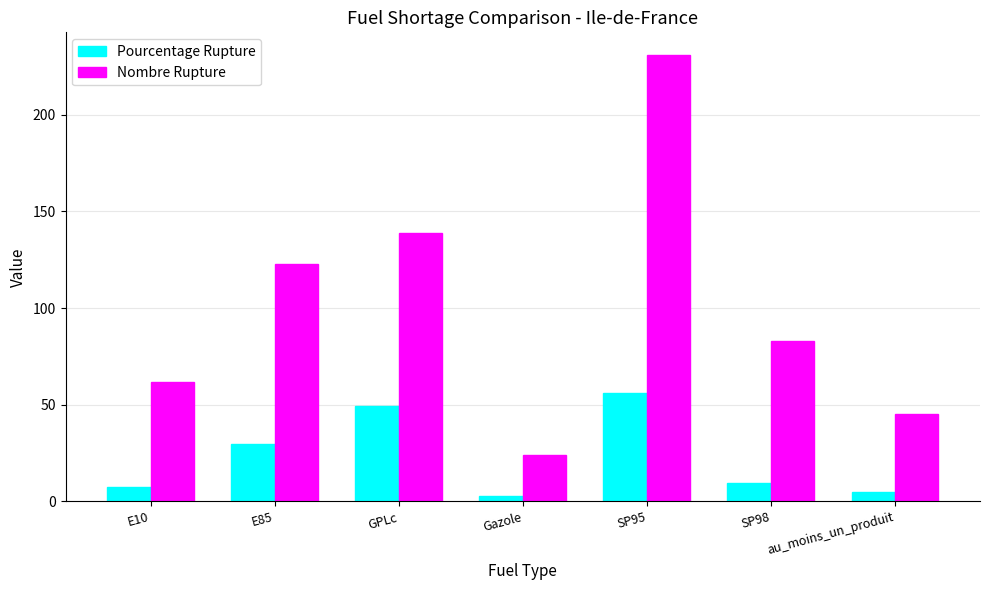

The Pourcentage Rupture series shows 7.7 at E10. True or false?

True